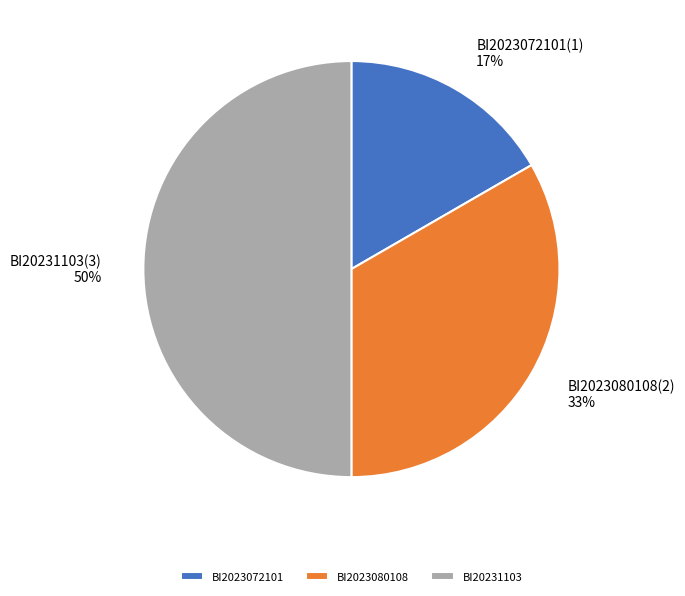

Combined, do BI2023080108(2) 33% and BI20231103(3) 50% account for over 50%?

Yes